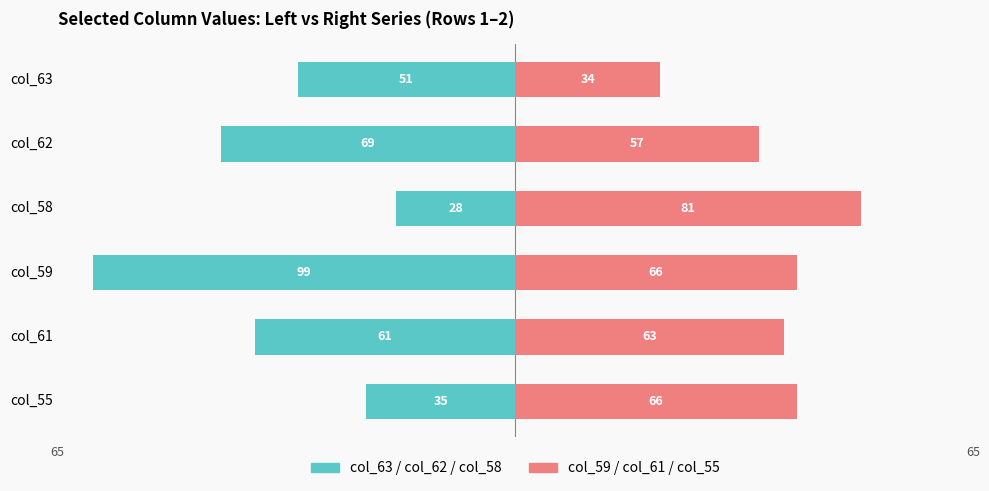

List the series in order of their overall mean, lowest first.

col_63/col_62/col_58 (left), col_59/col_61/col_55 (right)